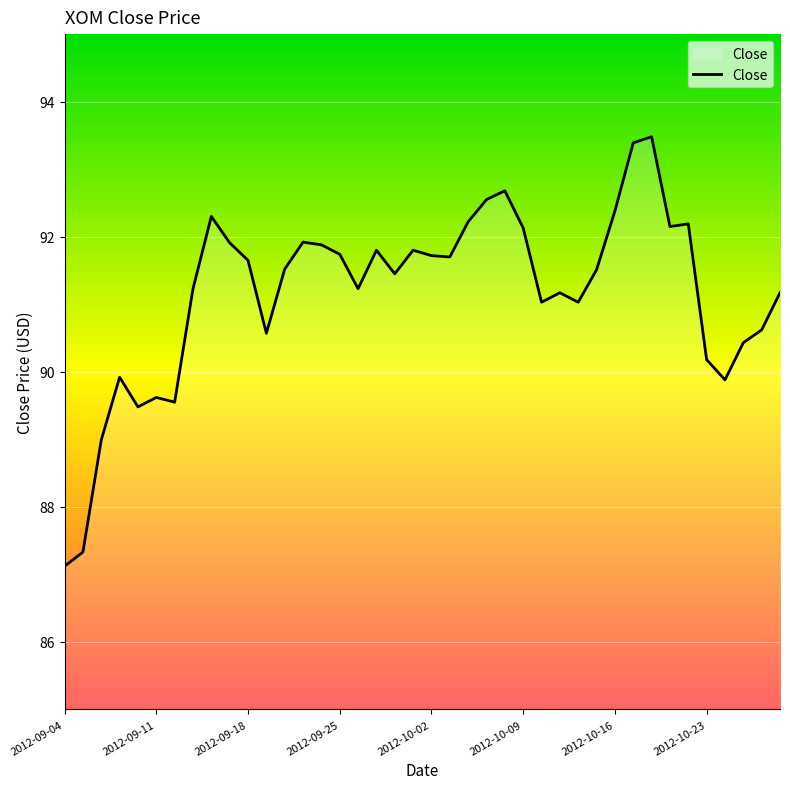

What is the smallest value displayed?

87.1